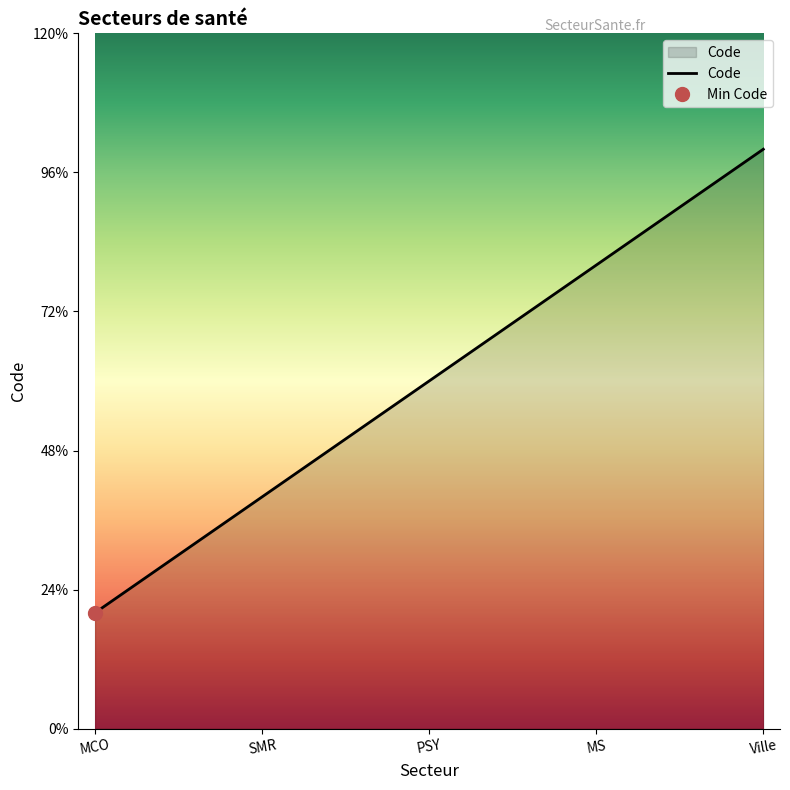

Between MS and Ville, which is larger?

Ville